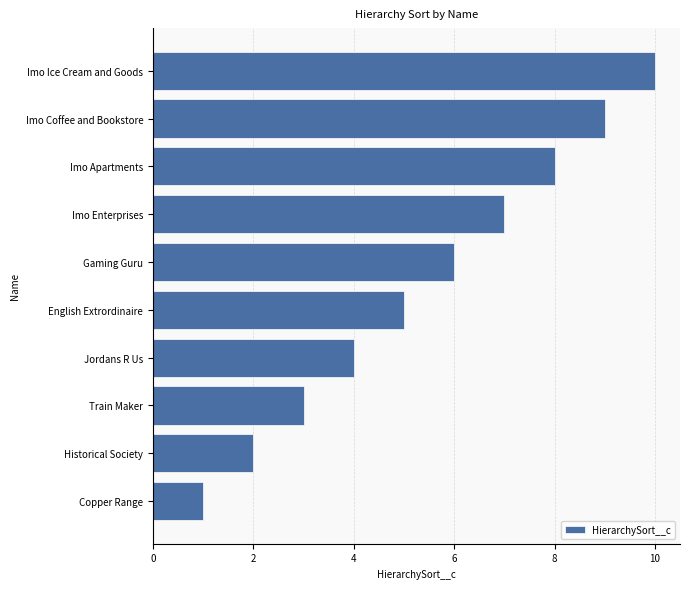

Where is the data nearest to the value 5?

English Extrordinaire